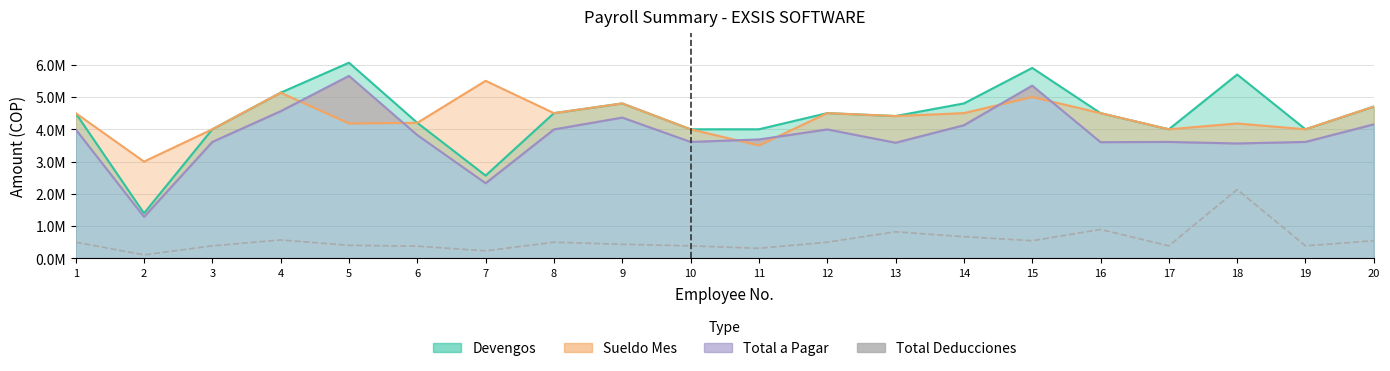

What is the minimum value shown in the chart?

112000